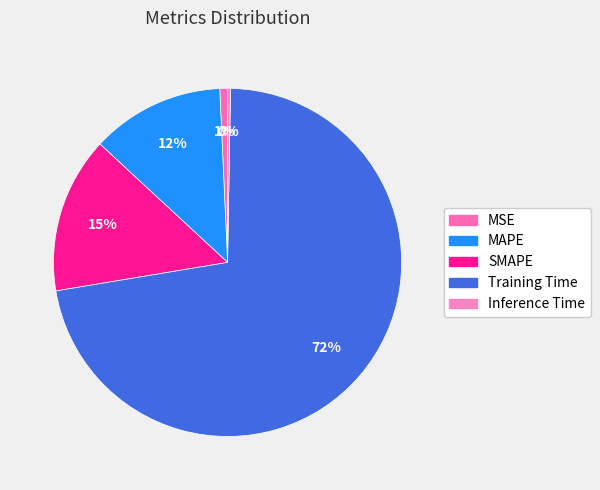

To the nearest percent, what is the average slice percentage?

20%